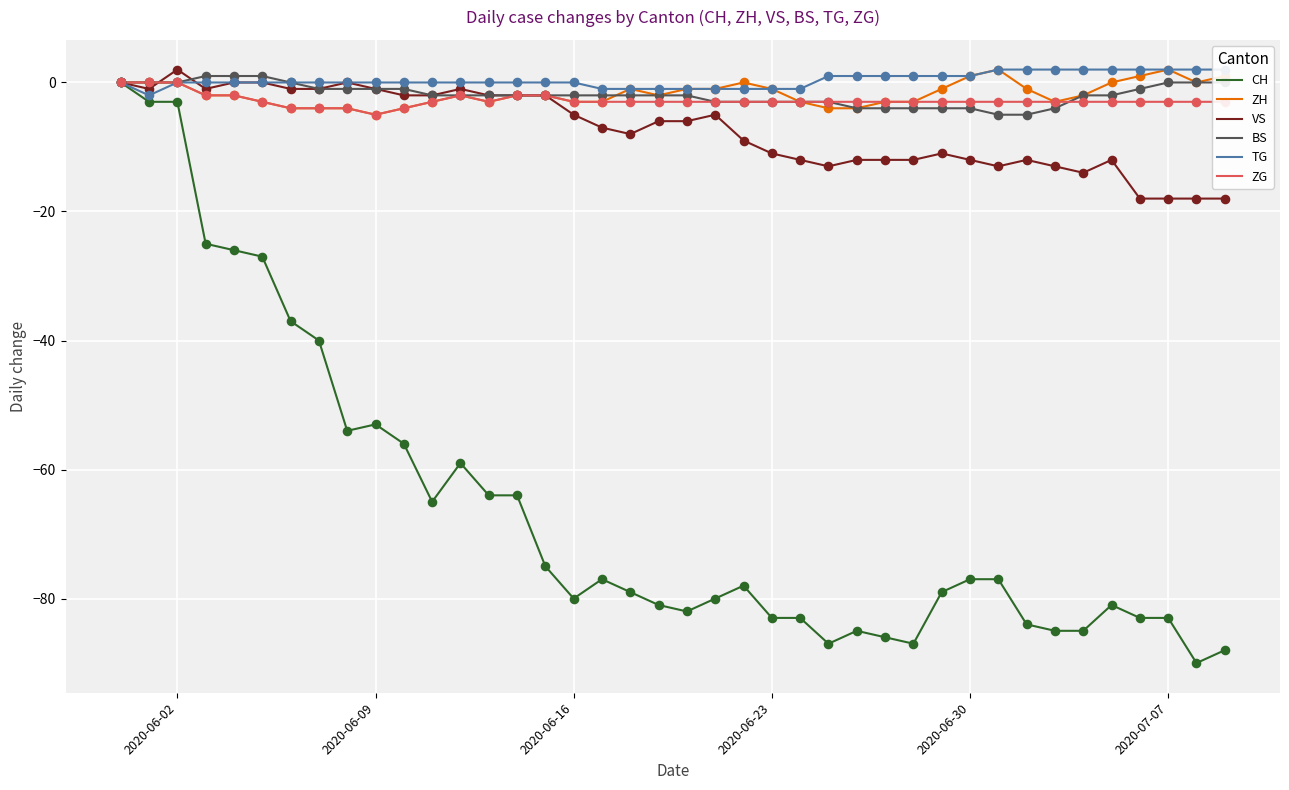

Is the value of BS at 13 greater than the value of ZG at 14?

No